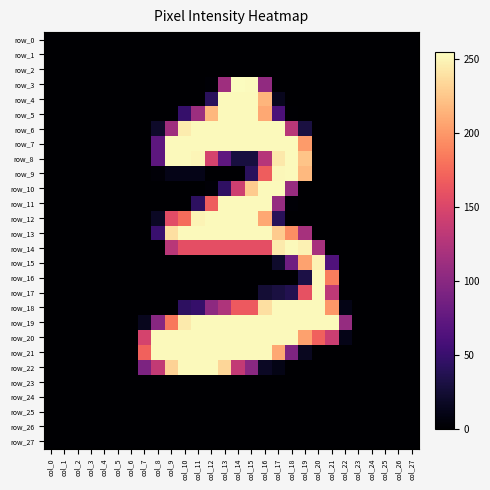

What is the difference between the second highest and minimum values in the row_21 series?

253